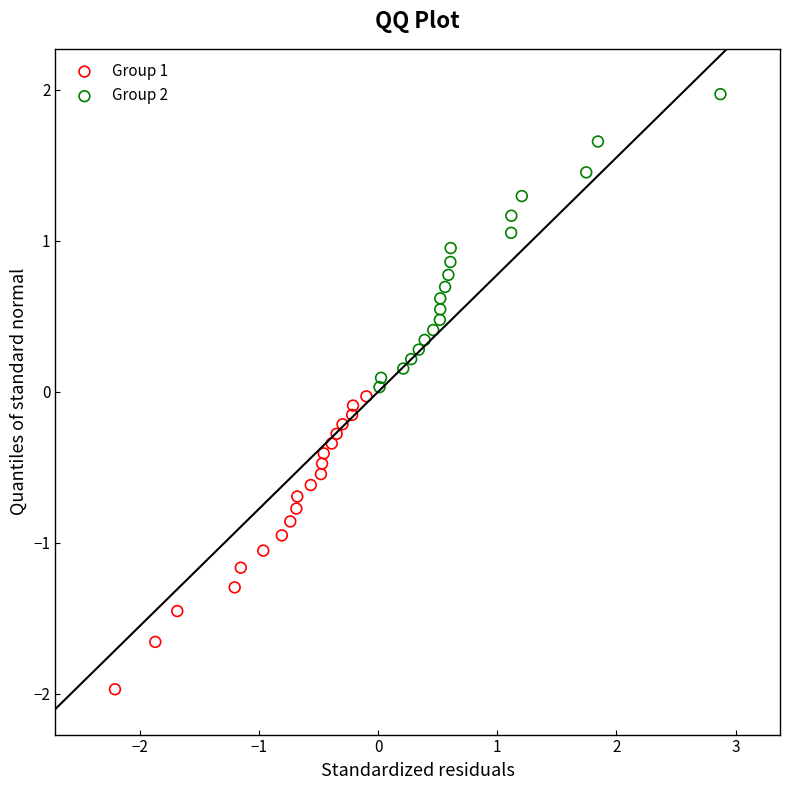

Which series reaches the minimum Y coordinate?

Group 1